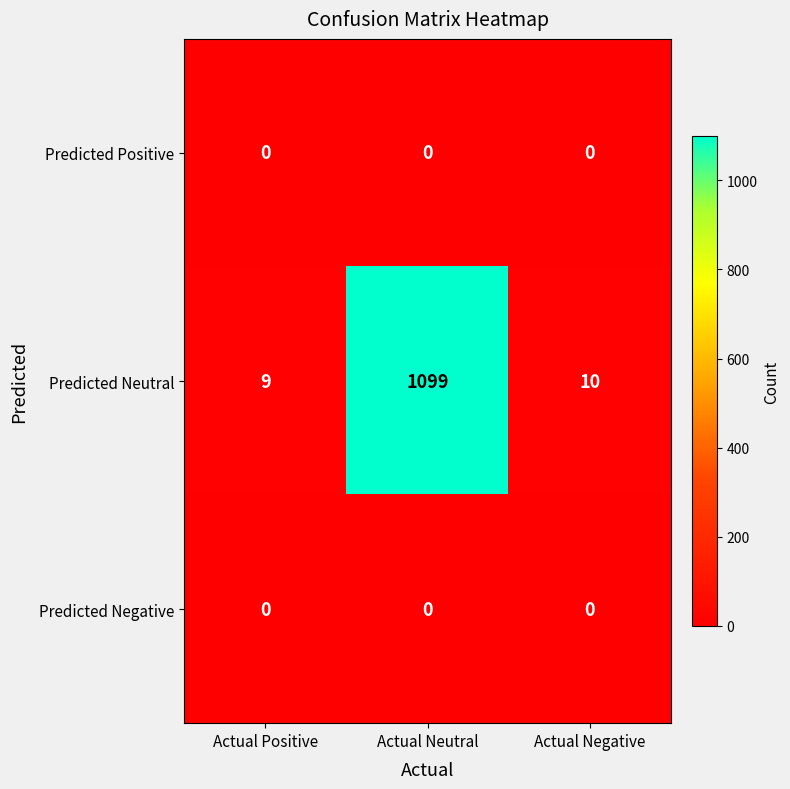

Which series has the largest total across all categories?

Predicted Neutral